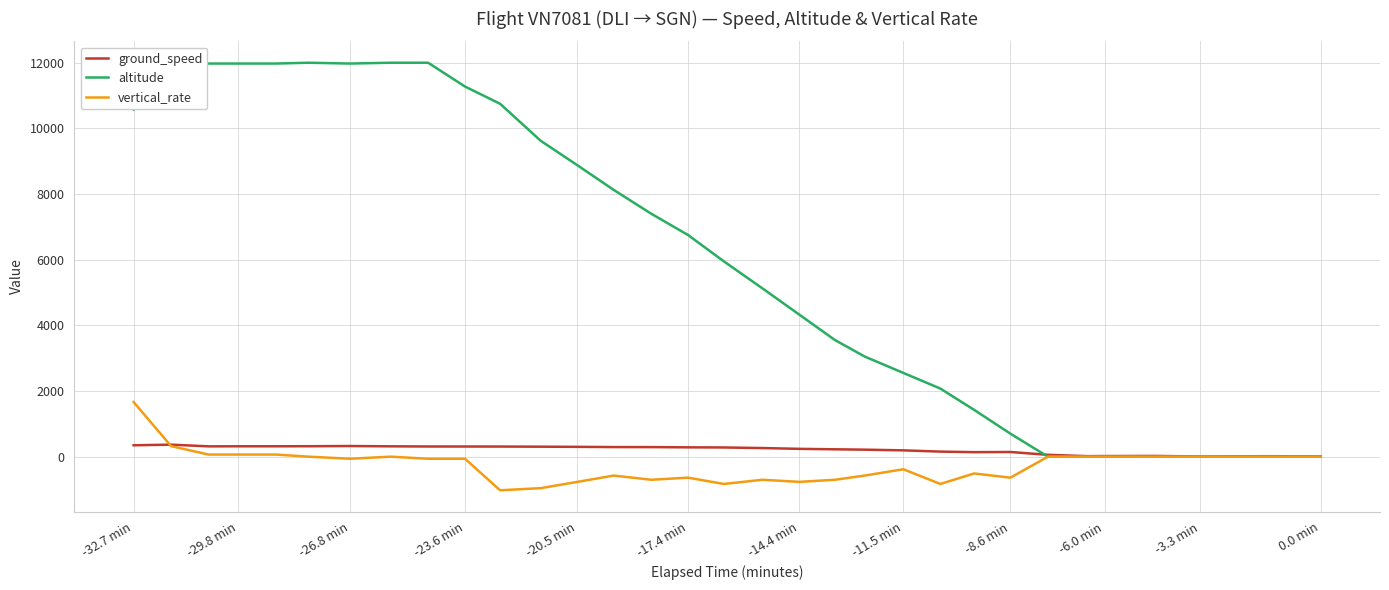

What is the total value across all series at -29.8 min?

12355